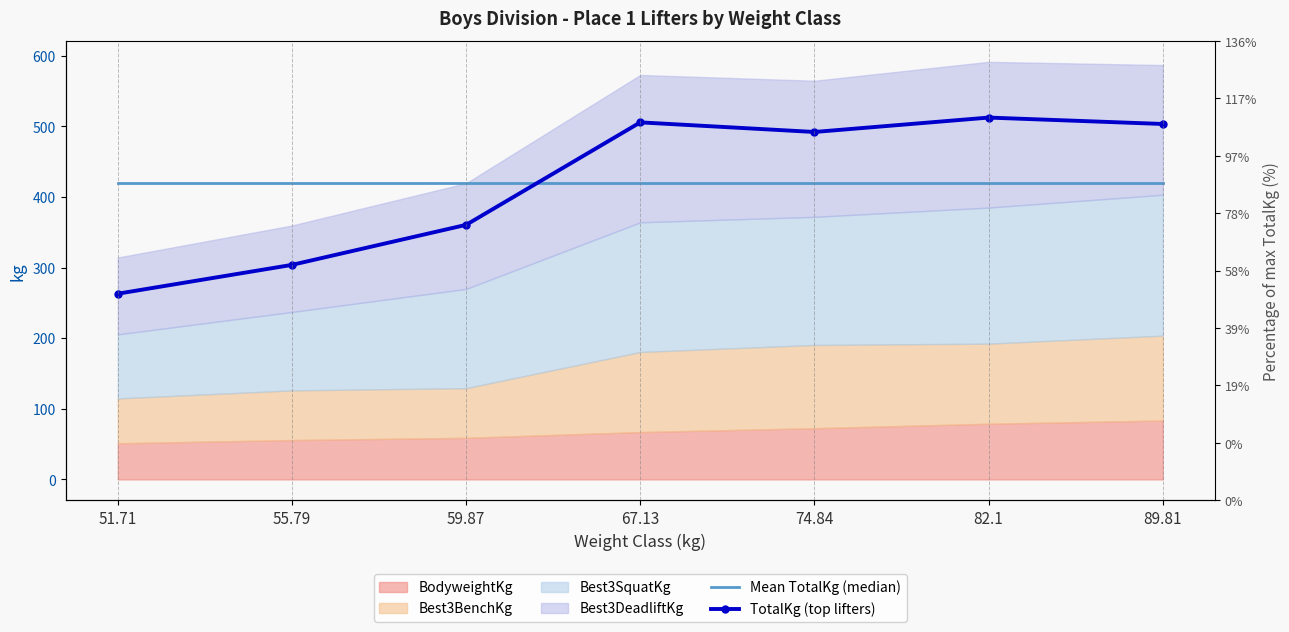

At which category does TotalKg (top lifters) reach its first local valley?

74.84